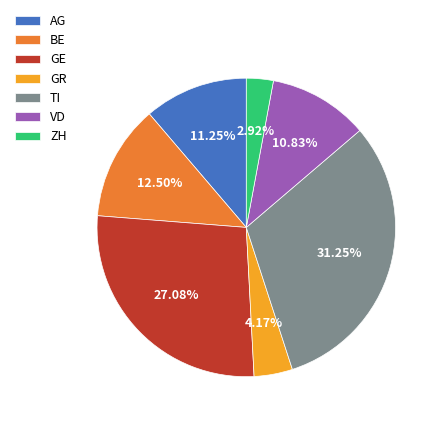

To the nearest percent, what portion does GE represent?

27%